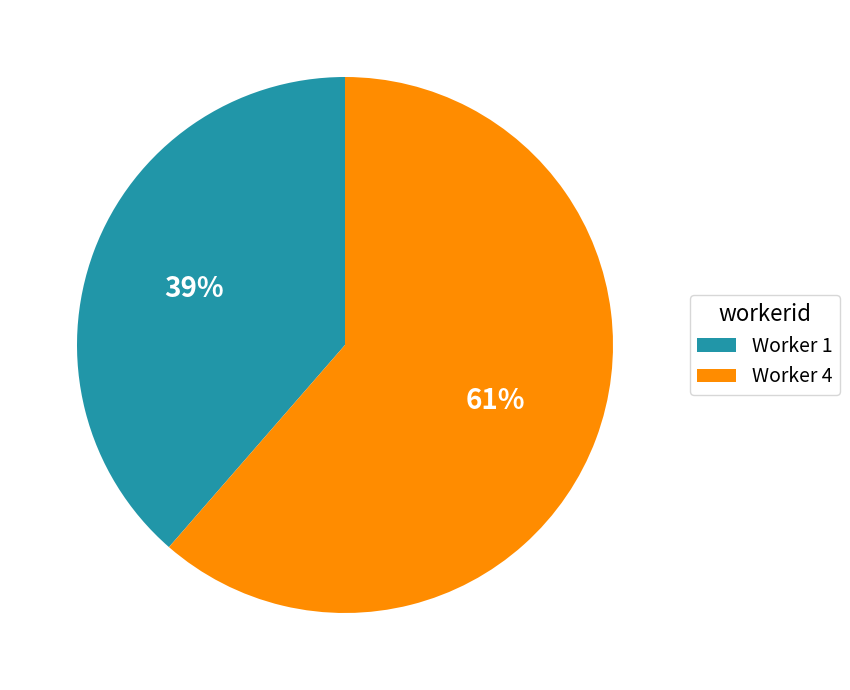

Which slice is the largest?

Worker 4